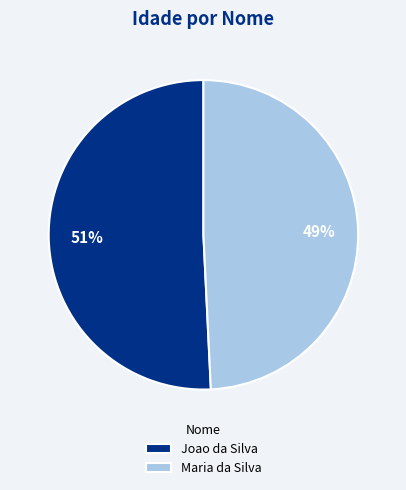

Which slice is the largest?

Joao da Silva